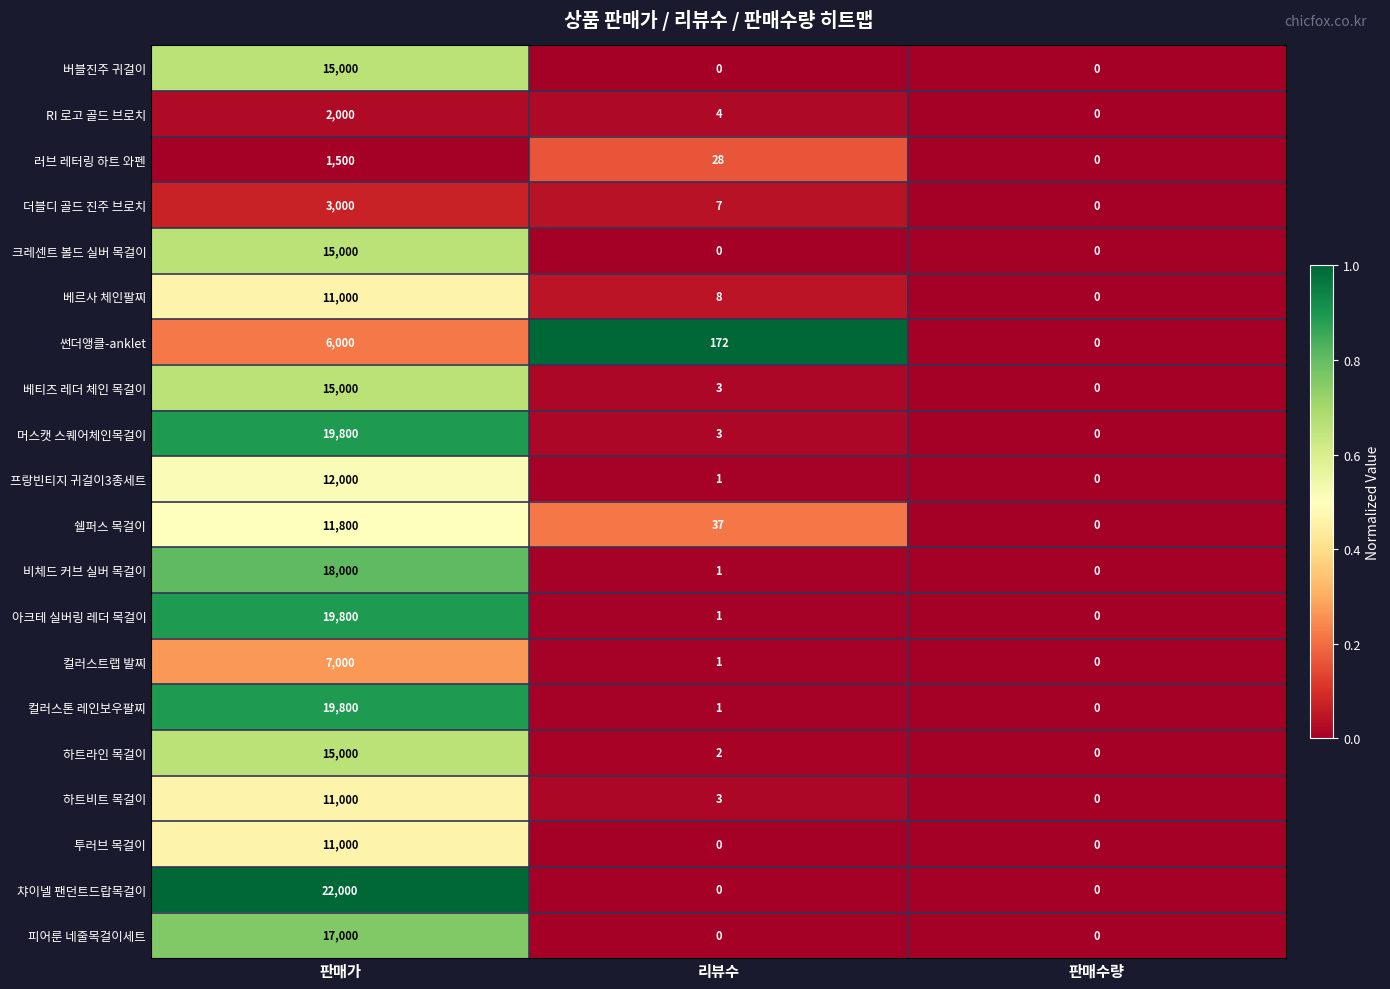

Which series has the largest range (max minus min)?

챠이넬 팬던트드랍목걸이